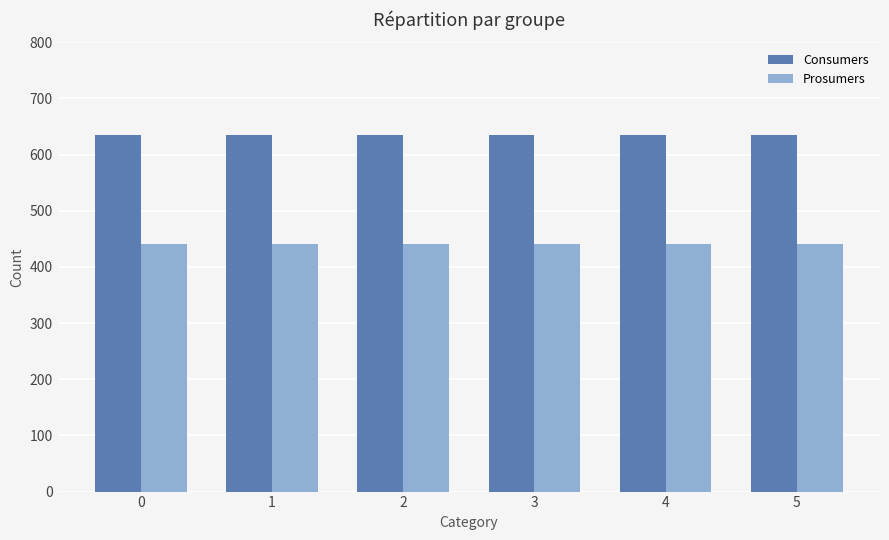

Is it true that Prosumers equals 178 at 4?

False